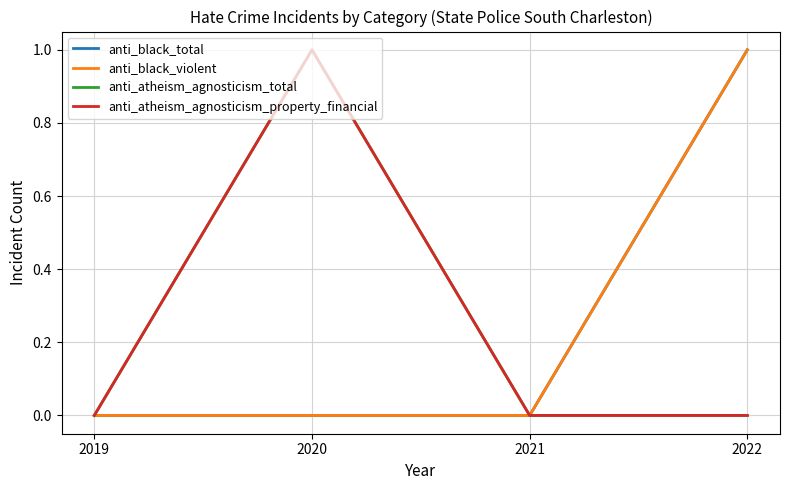

True or false: anti_black_total and anti_atheism_agnosticism_total cross at least once.

False